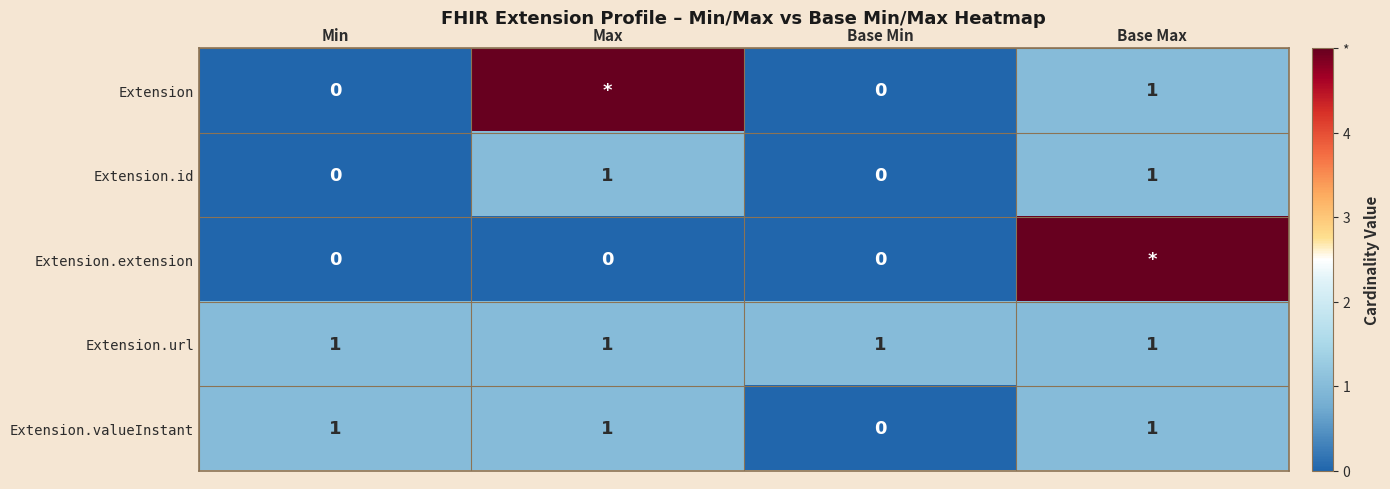

True or false: Extension.url has a value of 2 at Min.

False